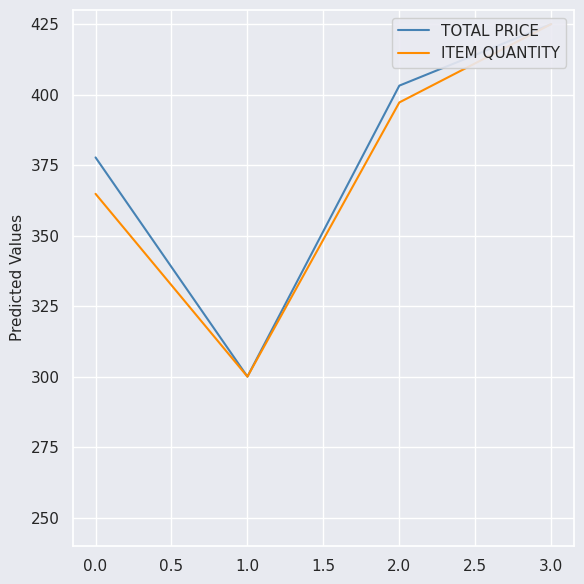

How many values in the TOTAL PRICE series are below 403?

2